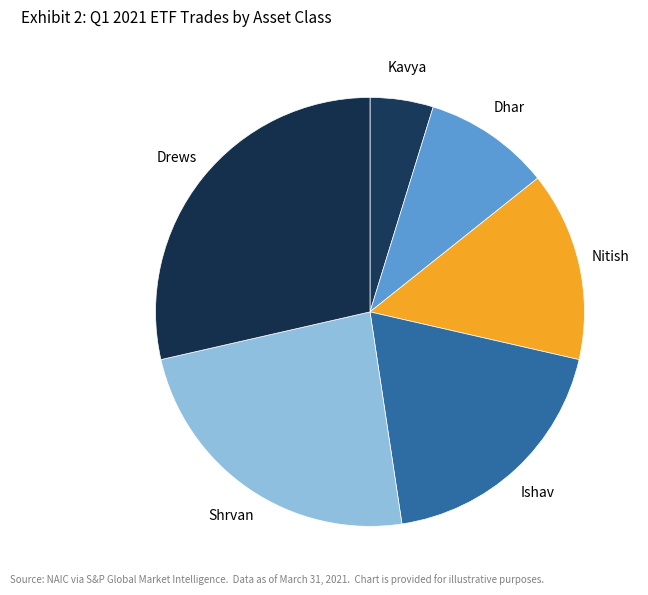

Which has a higher value, Shrvan or Ishav?

Shrvan